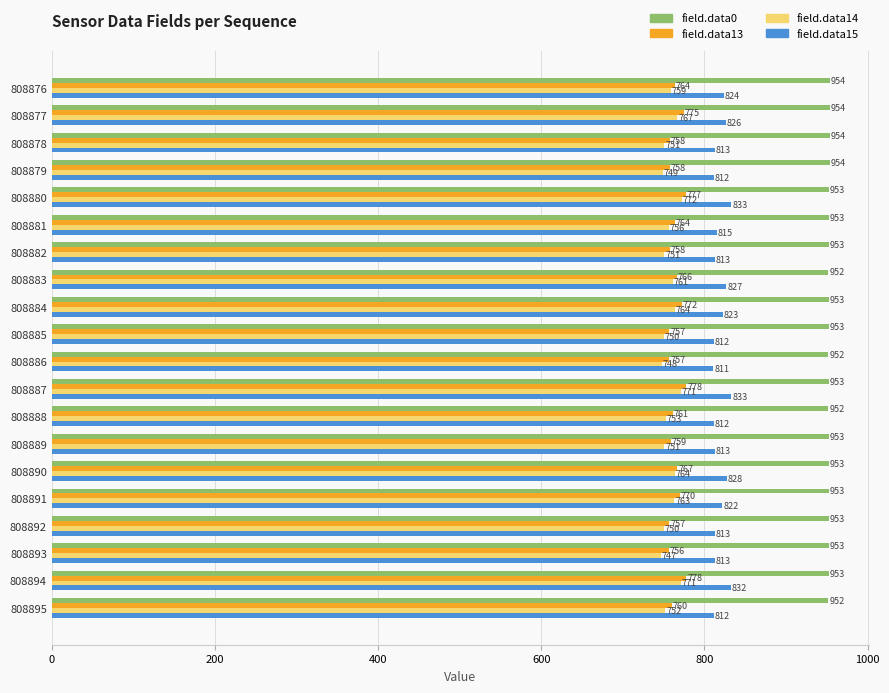

How many values in the field.data13 series are below 764?

10